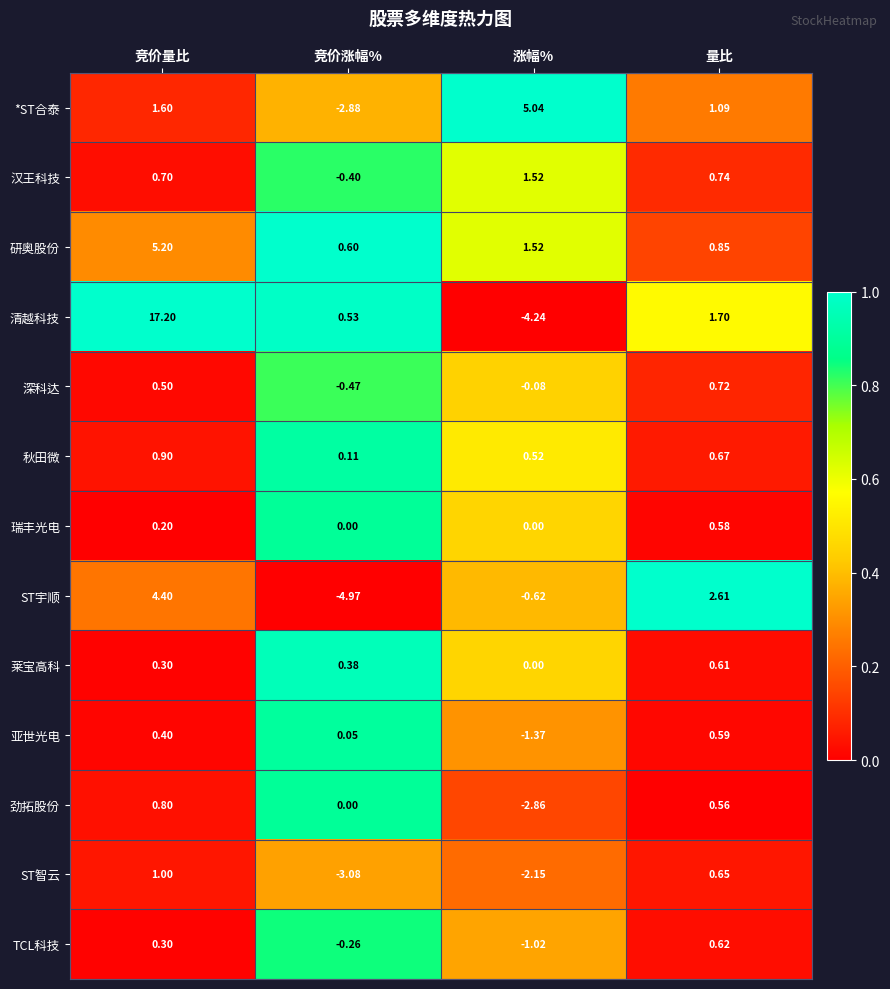

How many values in 亚世光电 are above zero?

3